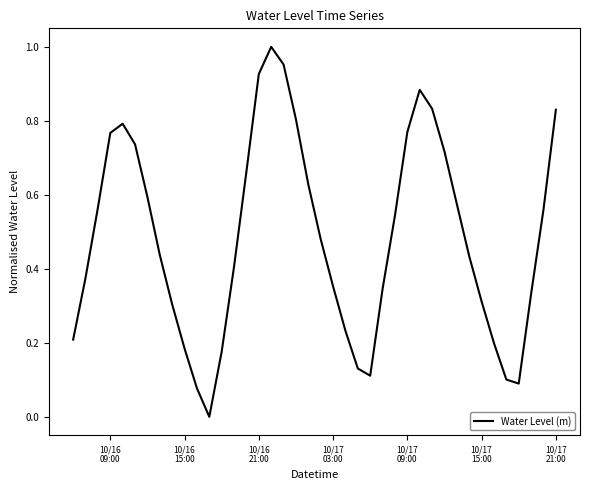

How many lines are shown in the chart?

1